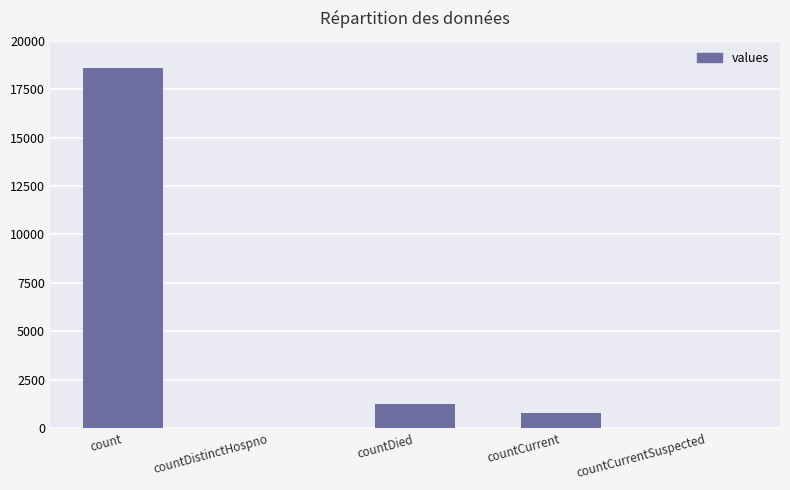

Reading left to right, extract all data points from this chart.

18615	0	1250	789	0